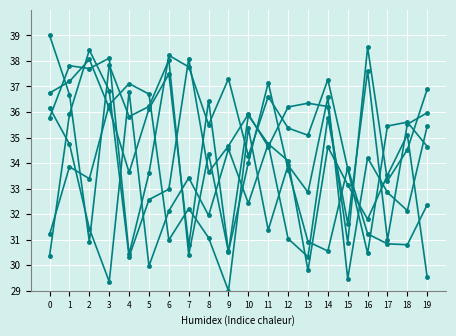

What is the spread (max minus min) of values at 17?

4.6